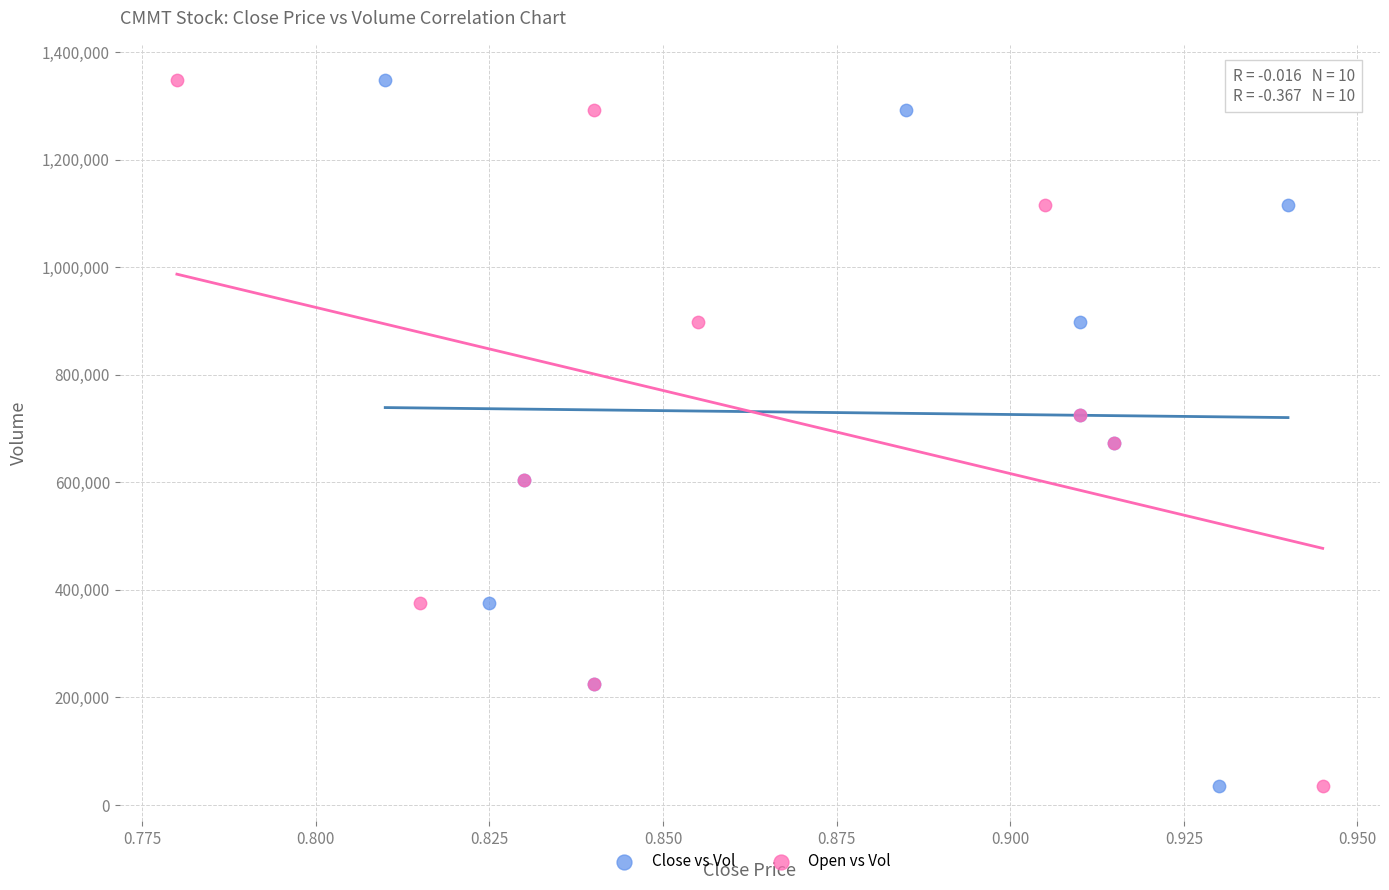

What are all the series names shown in the legend?

Close vs Vol, Open vs Vol